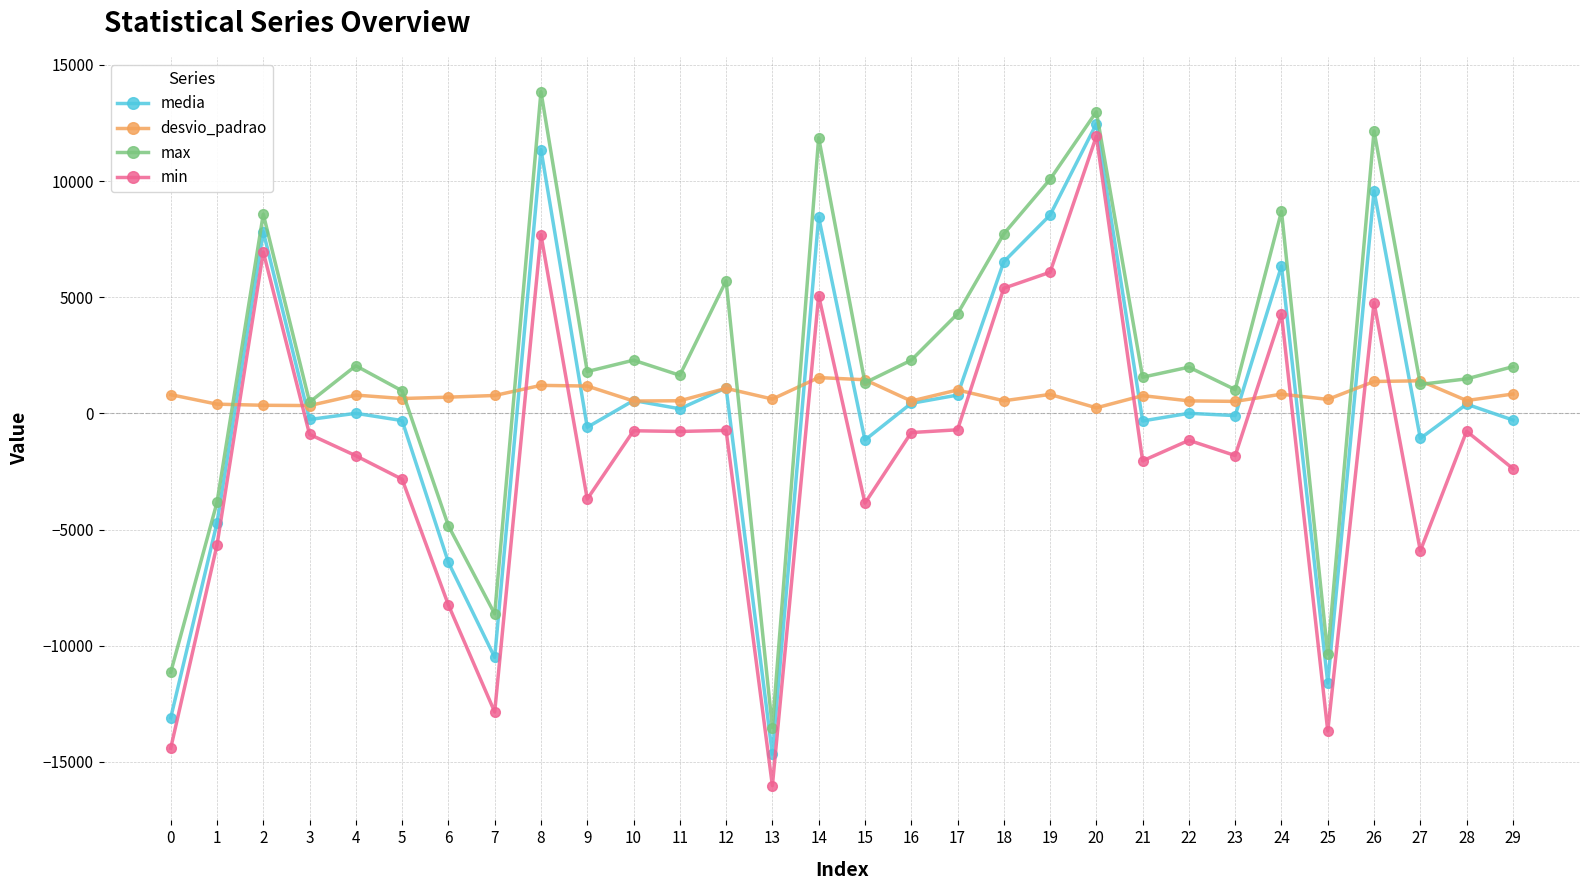

True or false: min and max cross at least once.

False